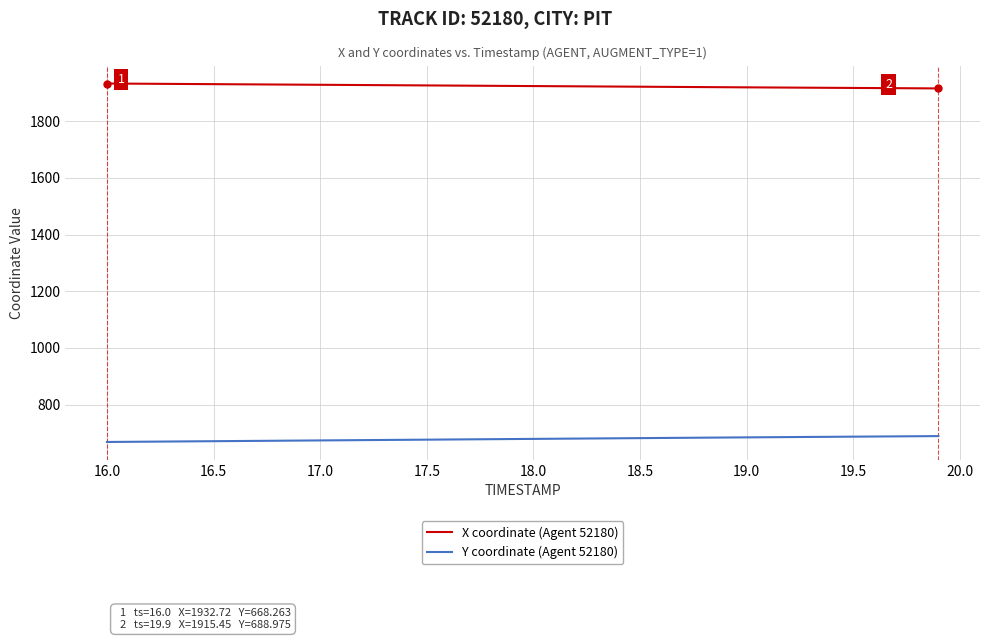

List the series in order of their overall mean, lowest first.

Y coordinate (Agent 52180), X coordinate (Agent 52180)